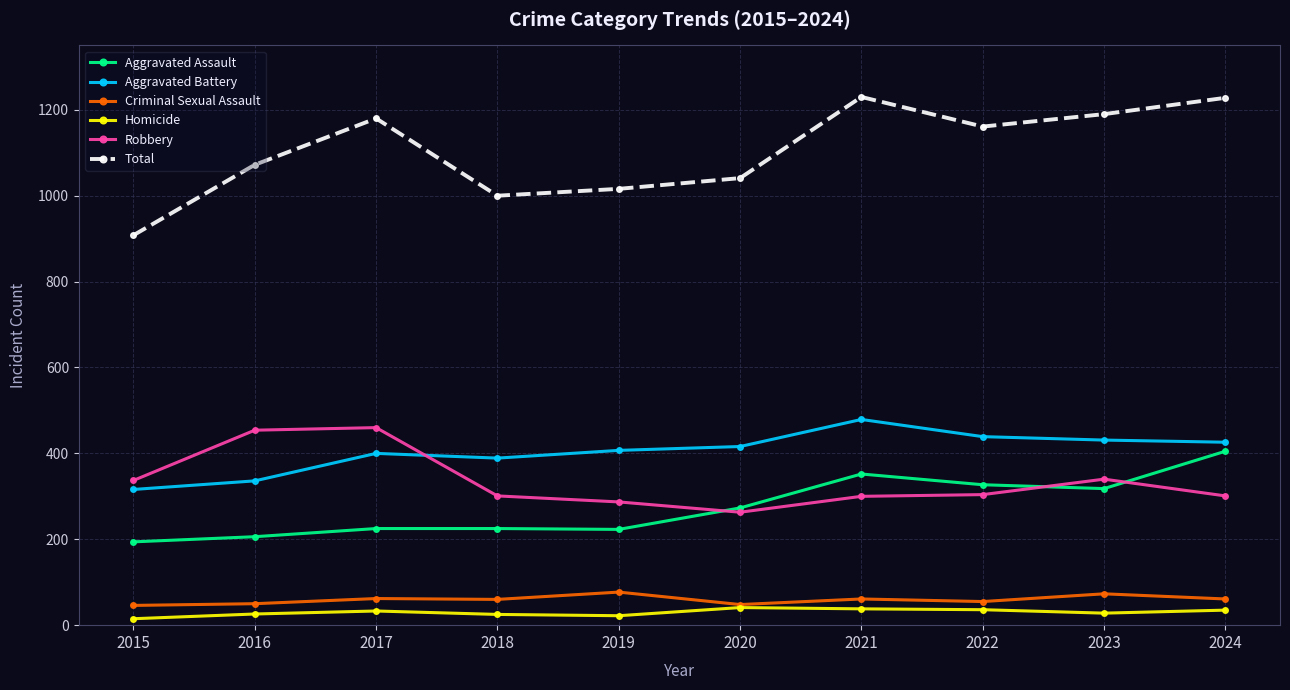

What is the difference between the Aggravated Battery values at 2021 and 2015?

163